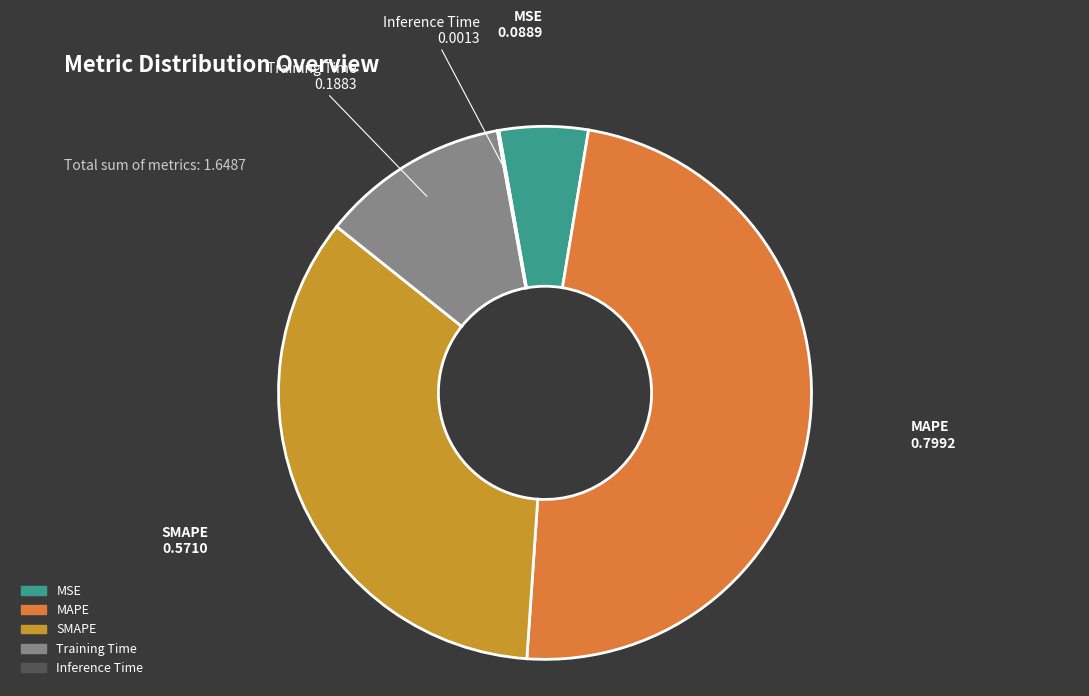

Is SMAPE the majority of the pie?

No